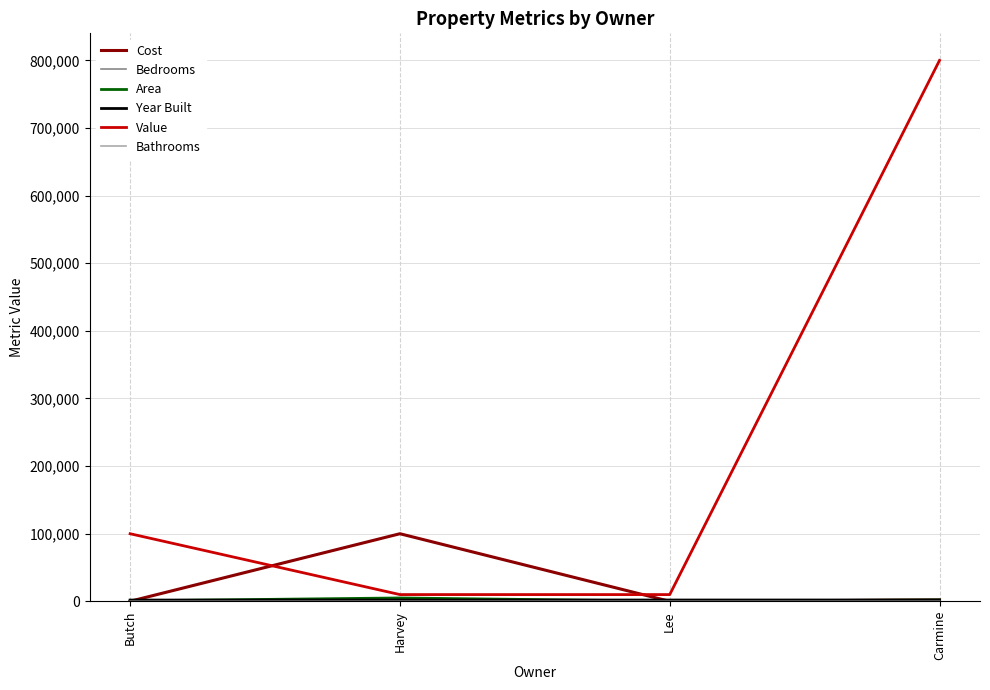

True or false: Cost has more than 0 points higher than both neighbors.

True